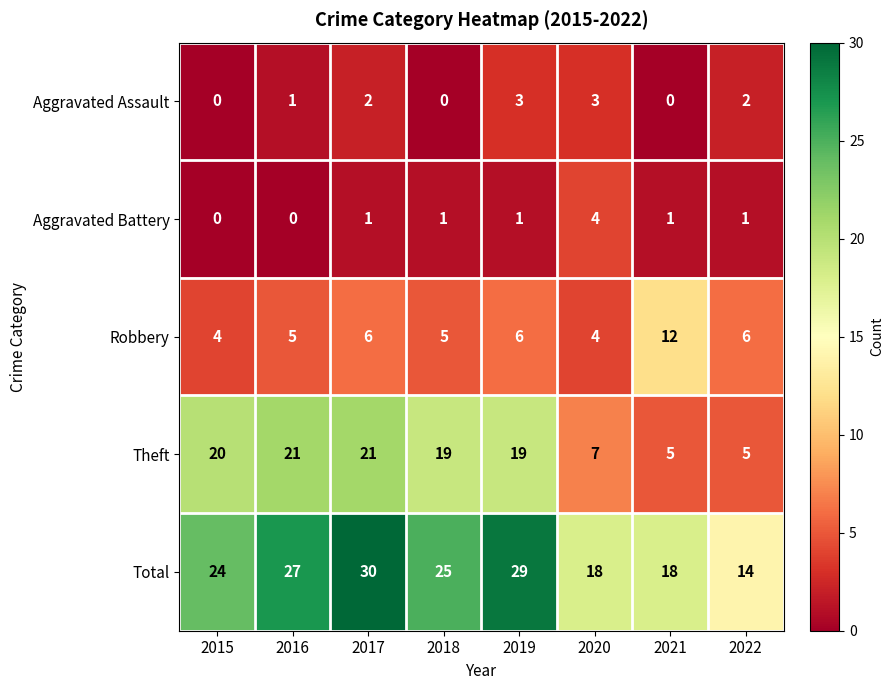

What is the approximate value of Total at 2019, to the nearest 10?

30